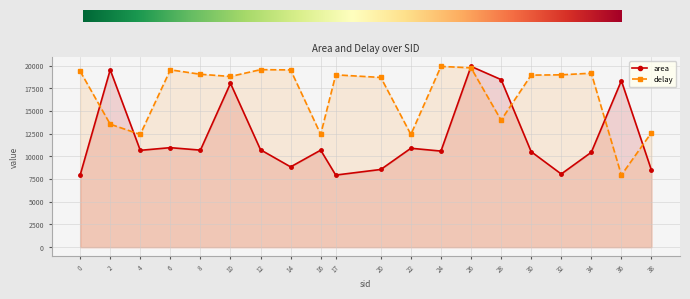

Reading left to right, what are all the values shown in this chart?

area: 0=7934.2	2=19538.2	4=10664.6	6=10959.4	8=10687.5	10=18049.0	12=10726.6	14=8843.2	16=10683.7	17=7940.0	20=8558.3	22=10893.5	24=10582.6	26=19909.7	28=18455.8	30=10516.9	32=8057.4	34=10449.5	36=18330.6	38=8480.5
delay: 0=19381.0	2=13543.5	4=12416.0	6=19532.9	8=19043.0	10=18801.2	12=19551.0	14=19522.1	16=12425.4	17=18980.5	20=18691.5	22=12411.2	24=19909.7	26=19749.6	28=13986.8	30=18949.1	32=18980.7	34=19160.1	36=7934.2	38=12606.8